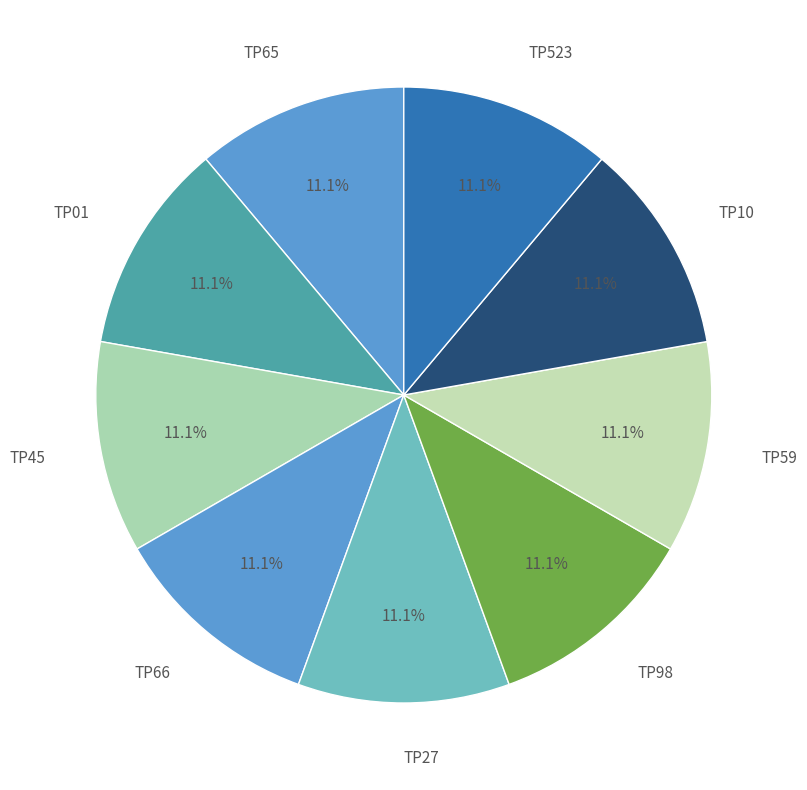

What is the ratio of the value at TP65 to the value at TP66?

1.0